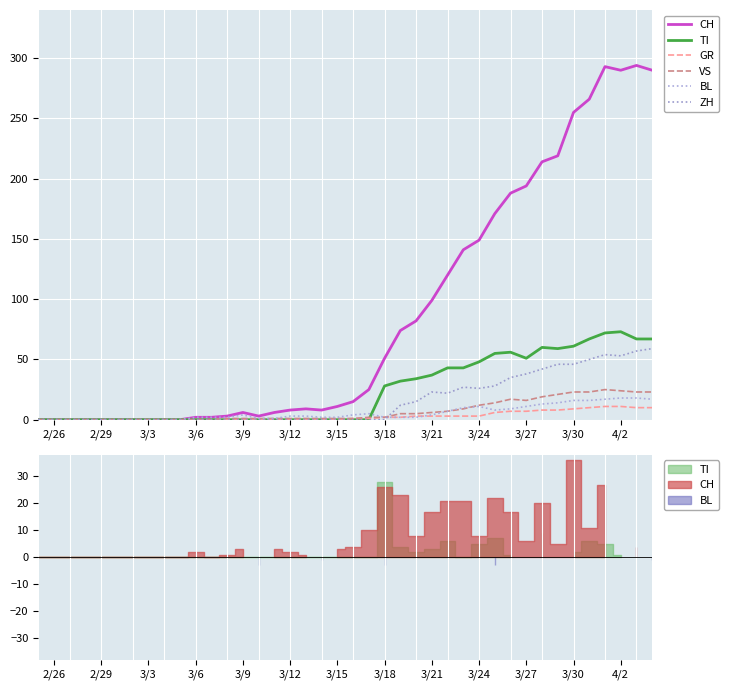

True or false: TI has more than 0 interior local peaks.

True